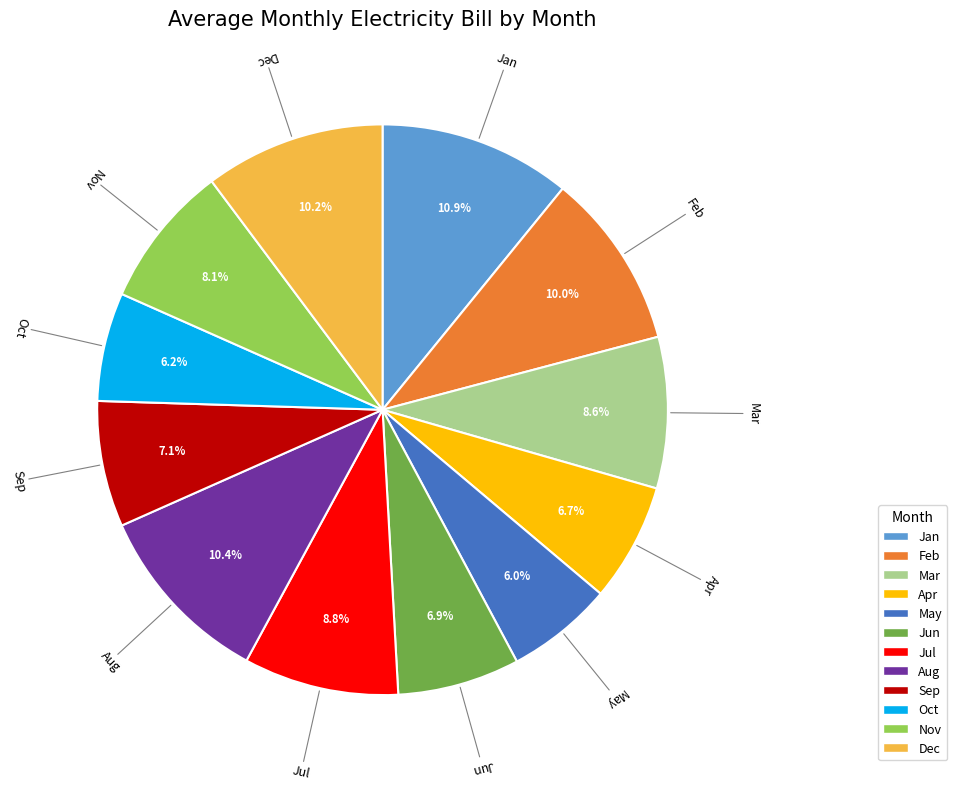

Is Dec the majority of the pie?

No